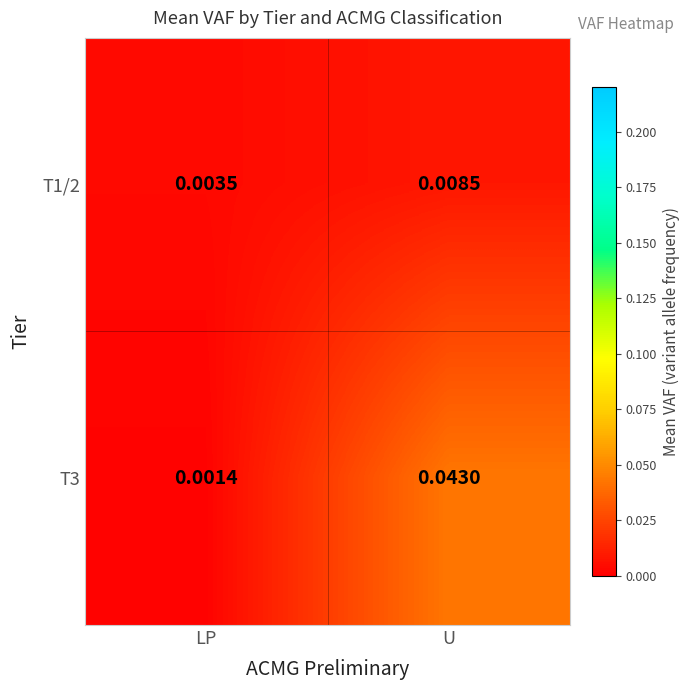

How many data points does each series have?

2